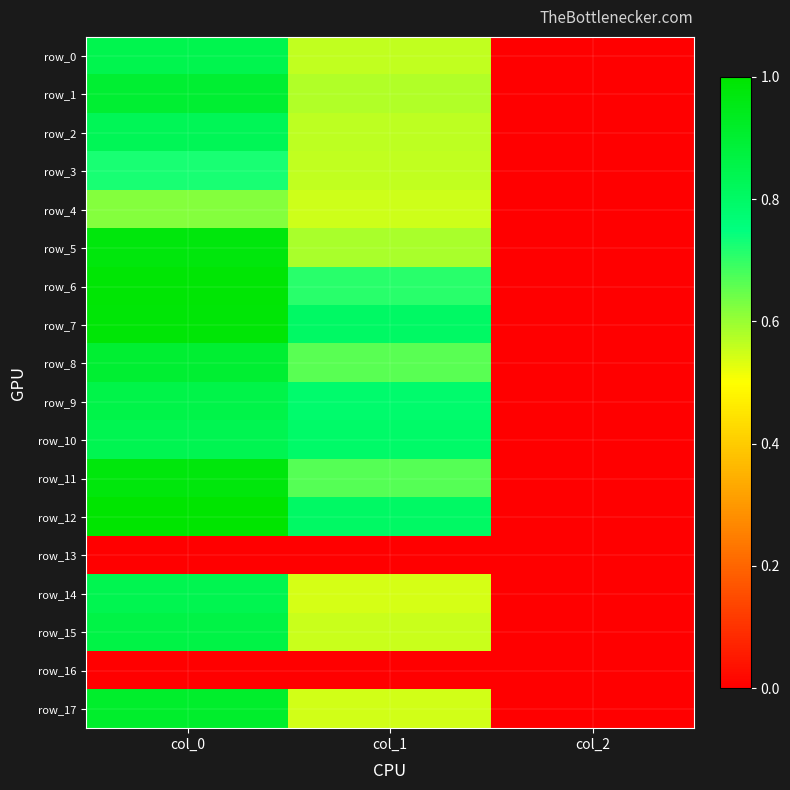

What is the sum of the row_3 values at col_1 and col_0?

1.3